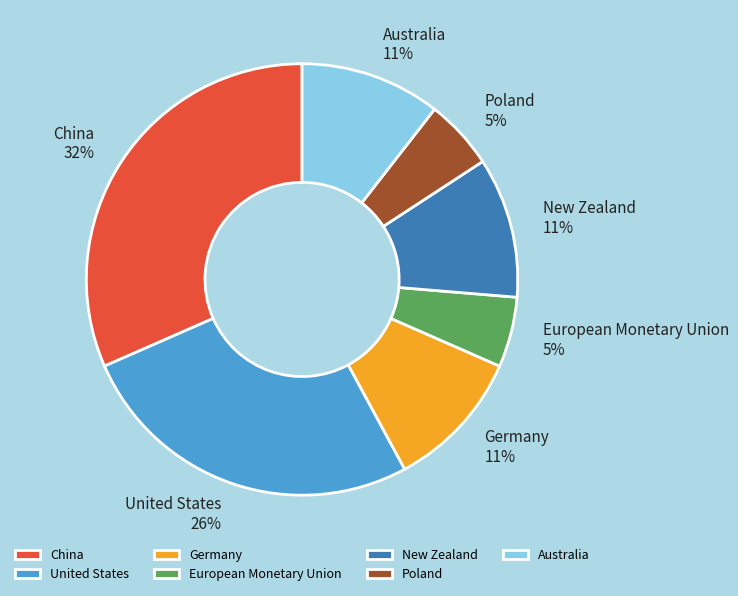

What is the ratio of the value at Australia to the value at United States?

0.4